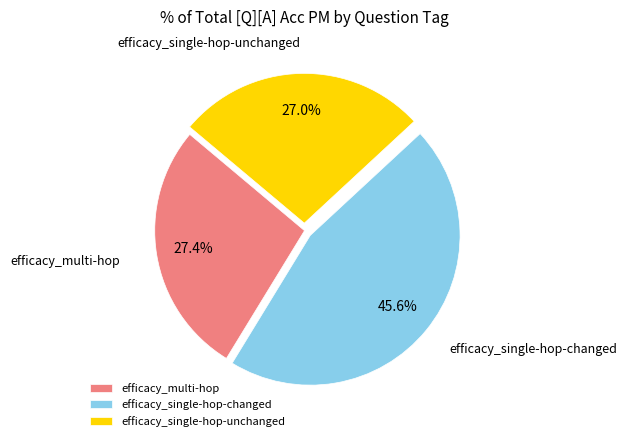

Is there a majority slice in this chart?

No